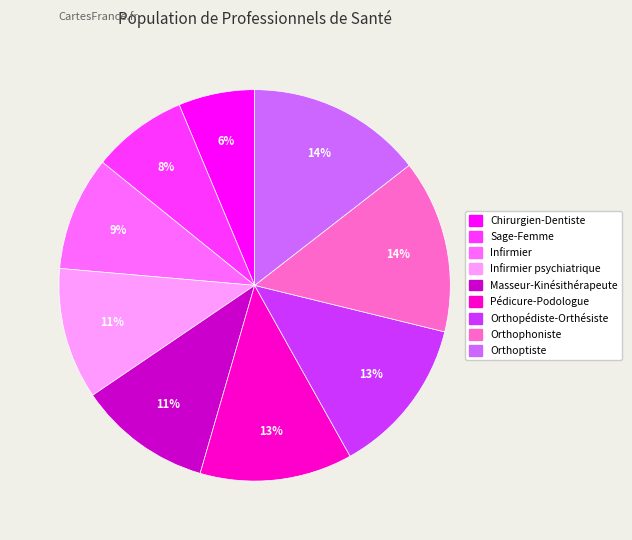

To the nearest percent, what is the difference between the largest and smallest slice percentages?

8%